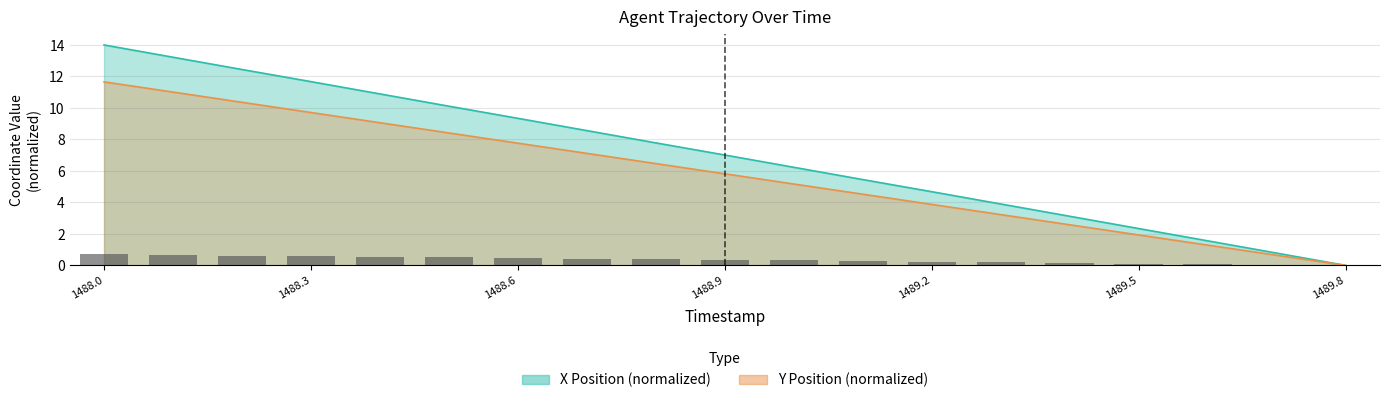

At how many categories does at least one series exceed 3?

15